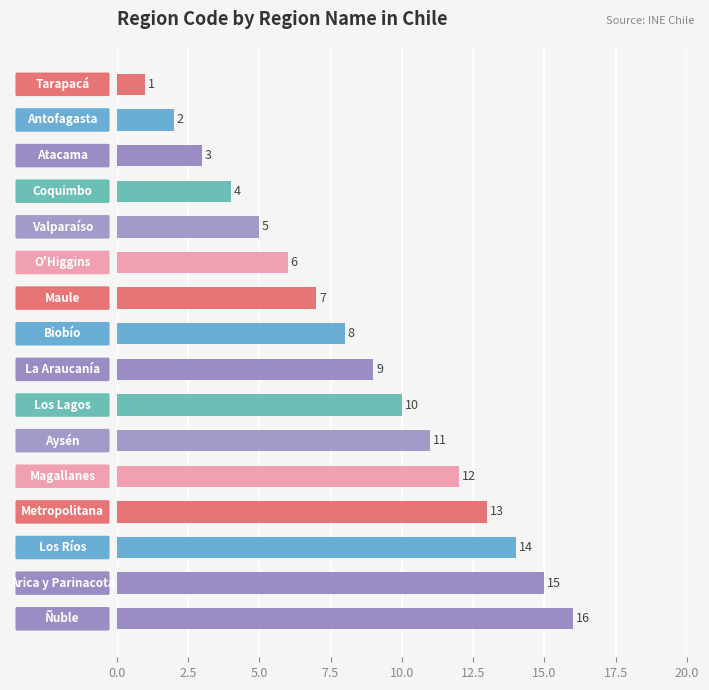

What is the difference between the second highest and minimum values?

14